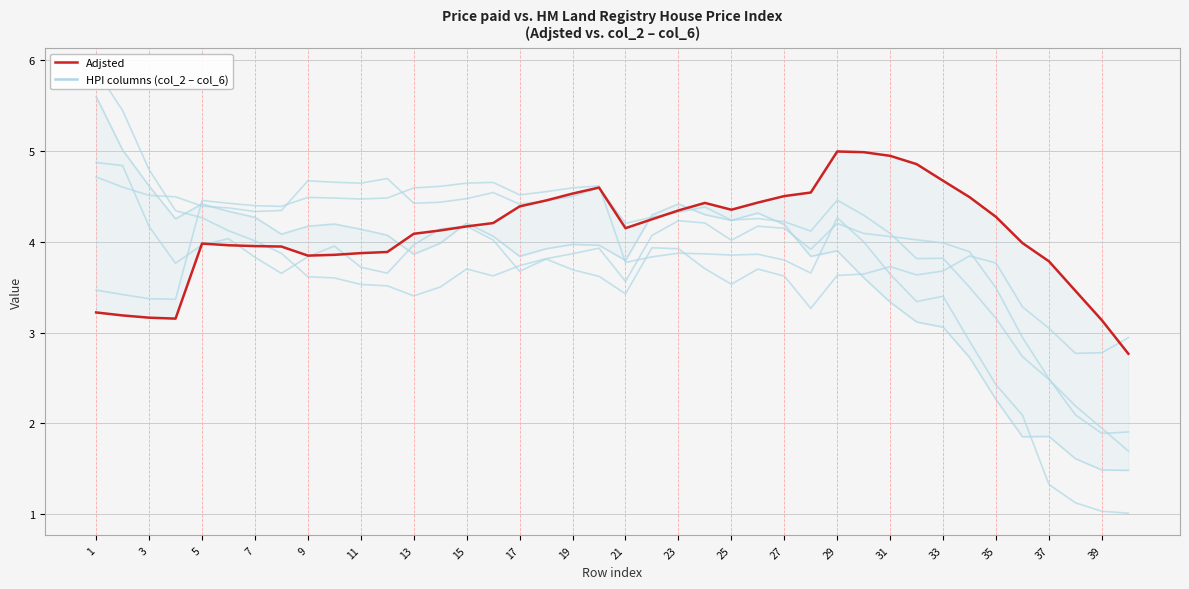

What is the difference between the maximum and minimum values in the Adjsted series?

2.2